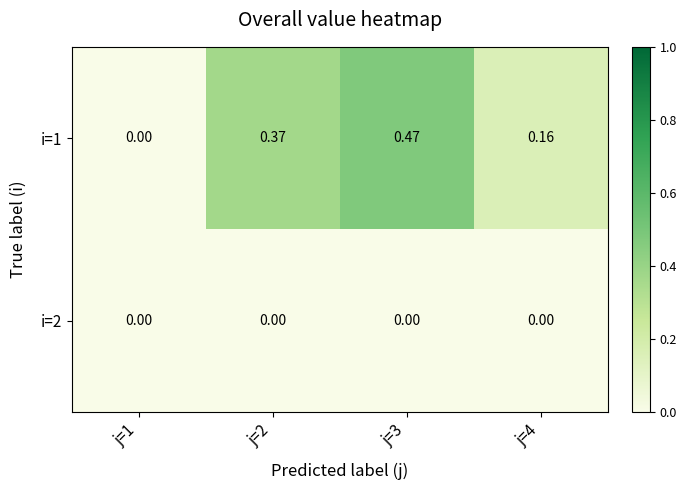

Is the value of i=1 at j=2 greater than the value of i=2 at j=3?

Yes